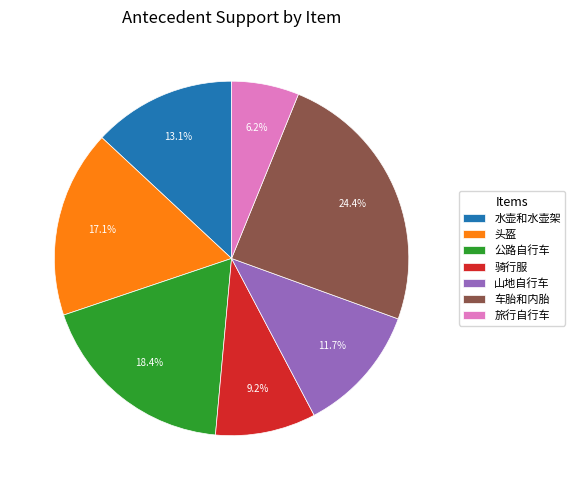

Combined, what portion of the pie is 头盔 and 水壶和水壶架?

30.2%